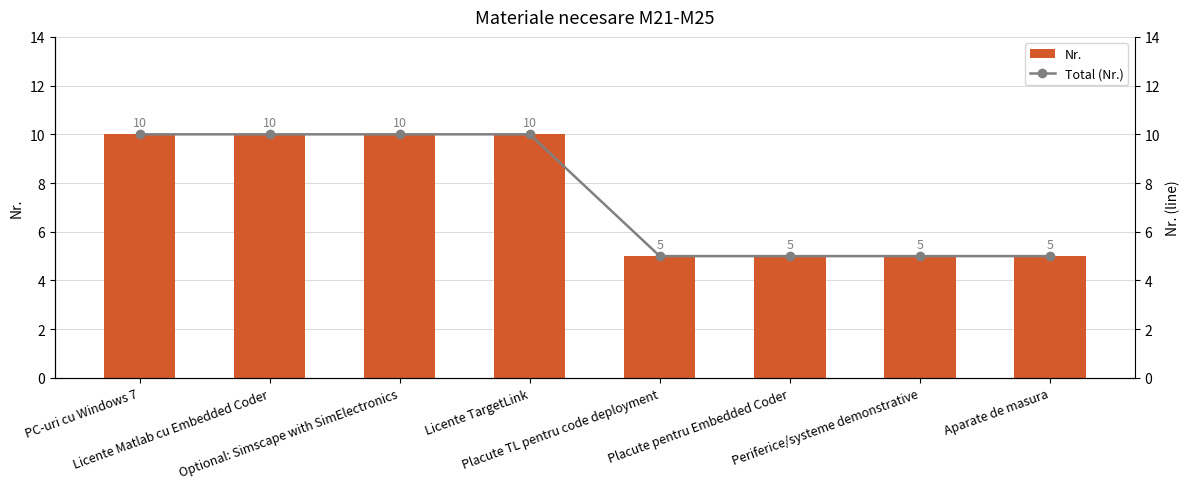

Which series has the widest spread of values?

Nr.